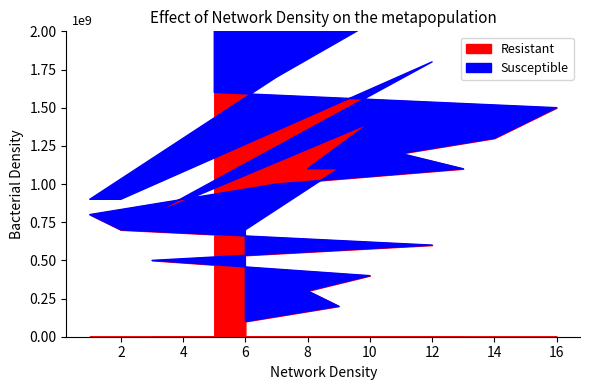

At how many categories does at least one series exceed 11?

7